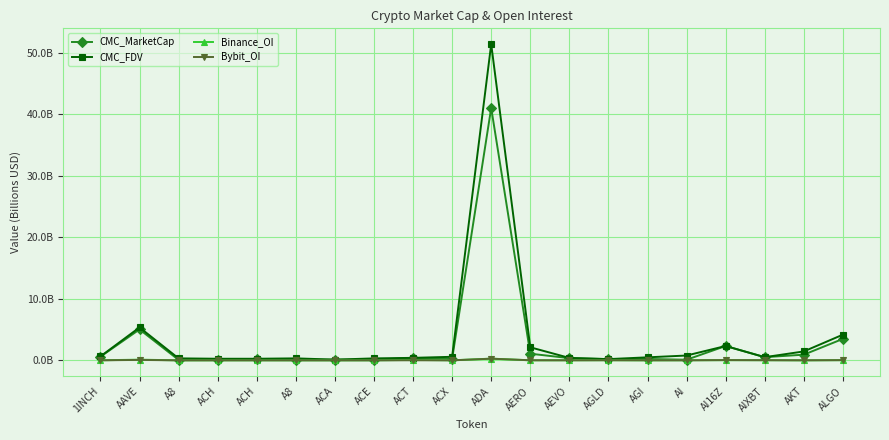

At AEVO, list the series in order from smallest to largest.

Bybit_OI, Binance_OI, CMC_MarketCap, CMC_FDV